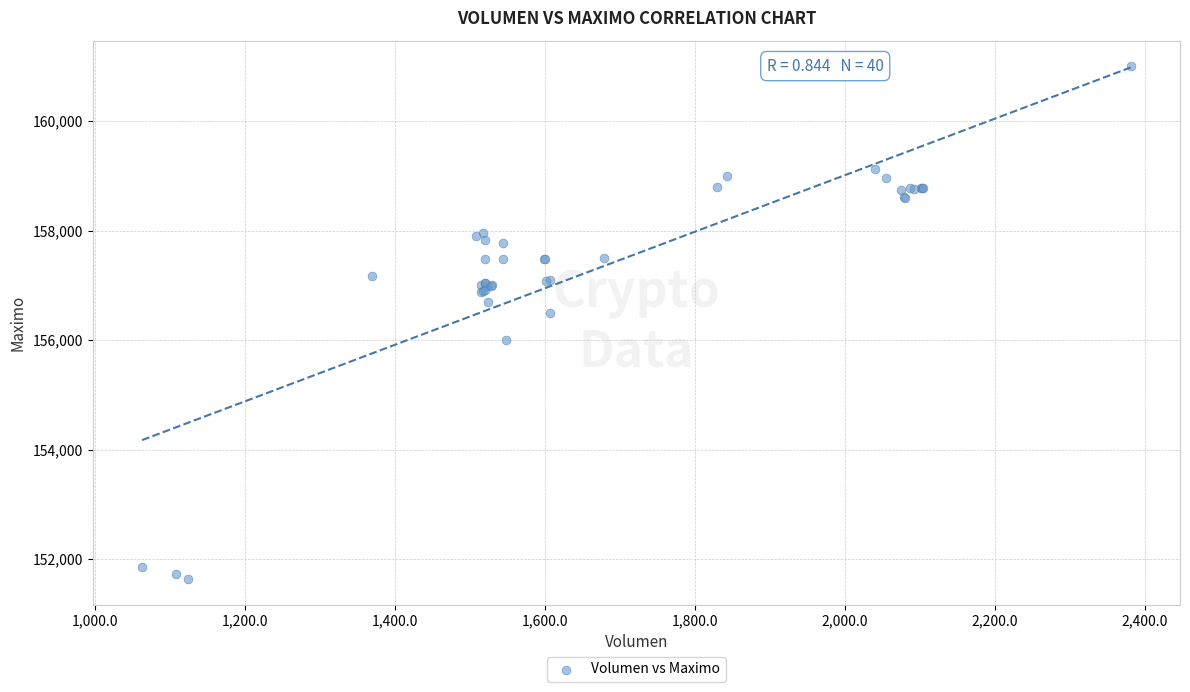

What Y value in the scatter plot is closest to 156316?

156500